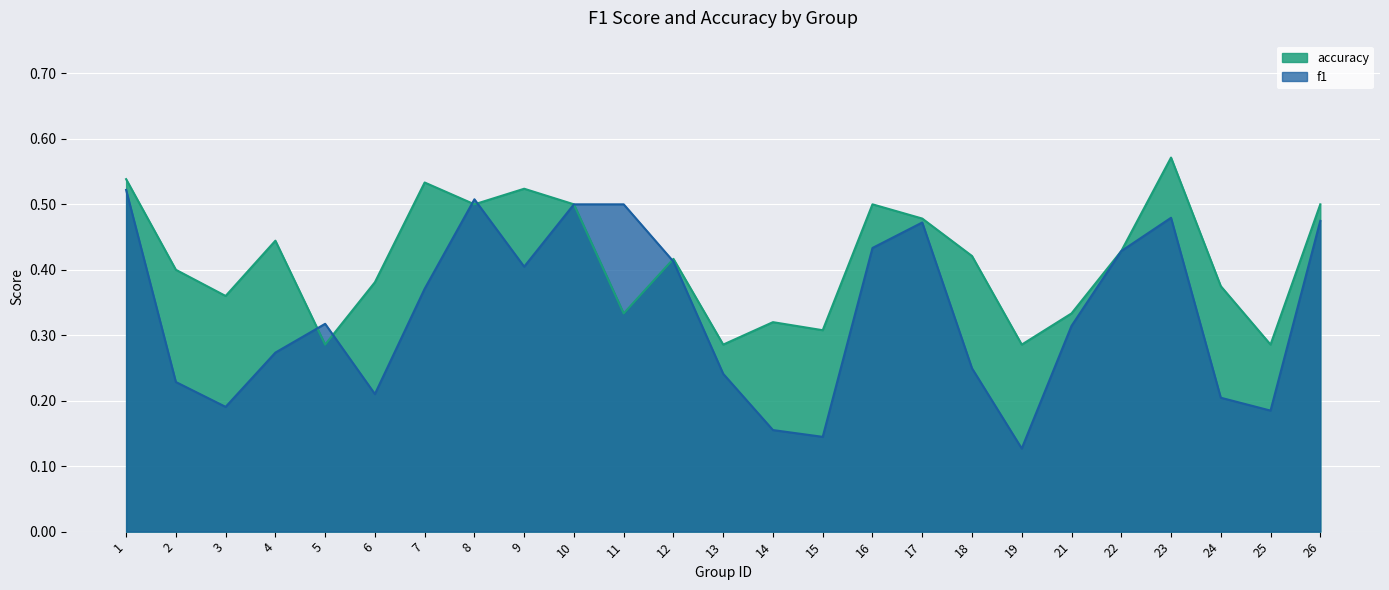

What are all the series names shown in the legend?

accuracy, f1